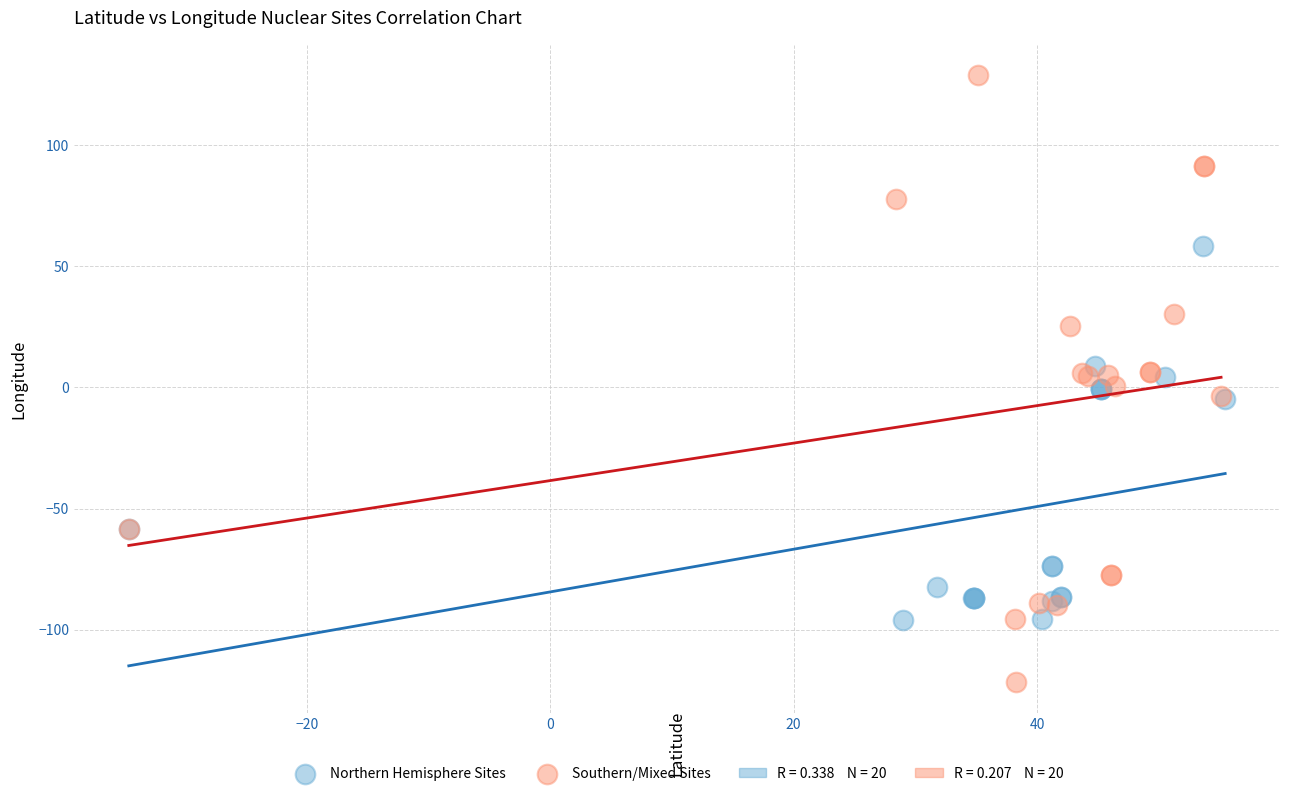

Which series reaches the maximum Y coordinate?

Southern/Mixed Sites